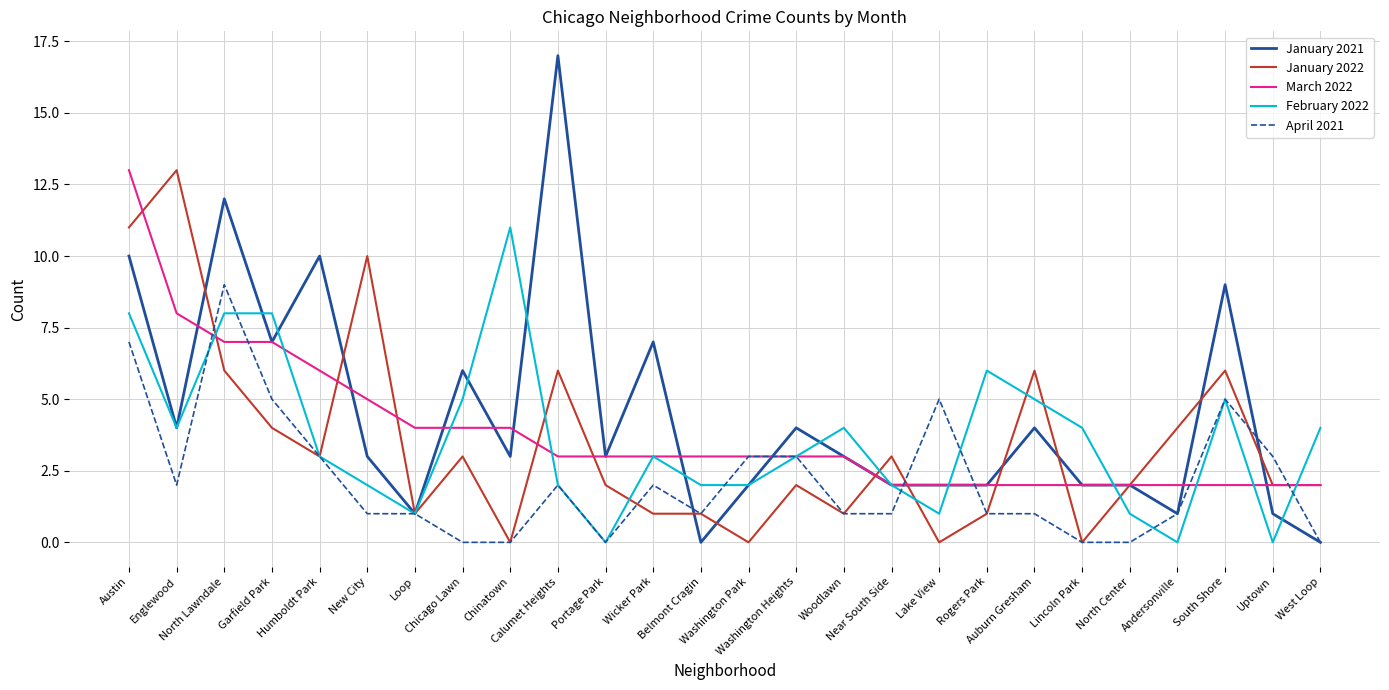

Does the chart display data point markers on the line(s)?

No